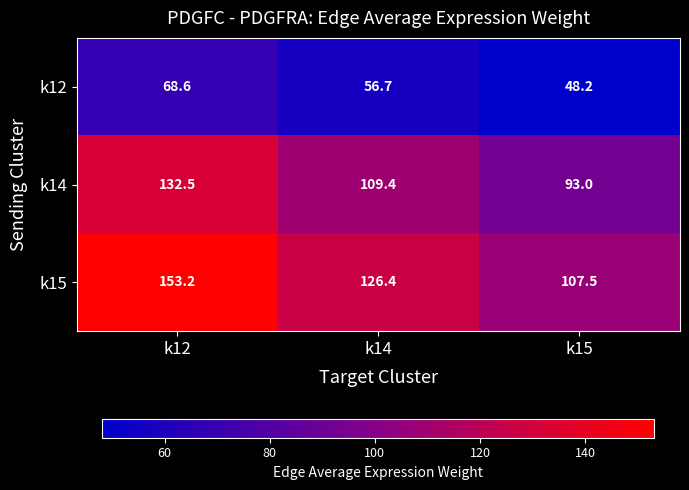

The k15 series shows 153.2 at k12. True or false?

True